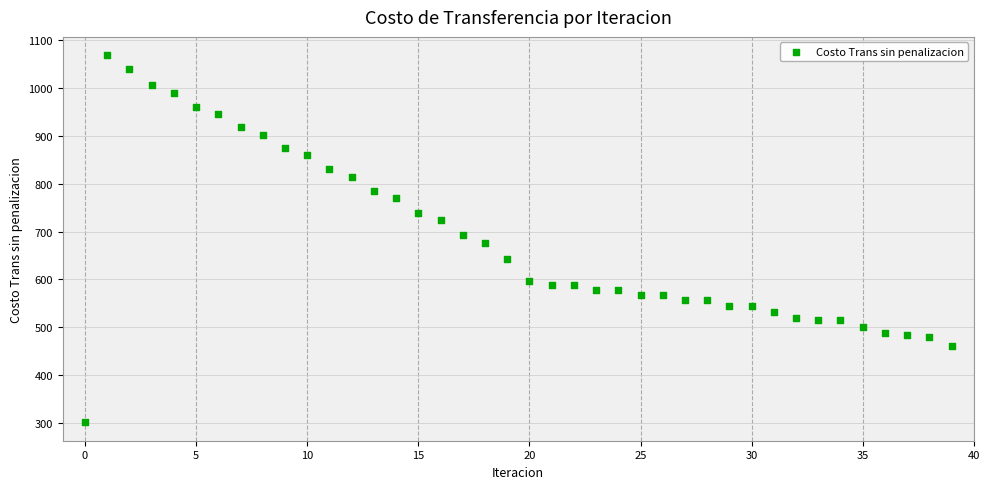

What is the range of Y values (max minus min)?

766.8